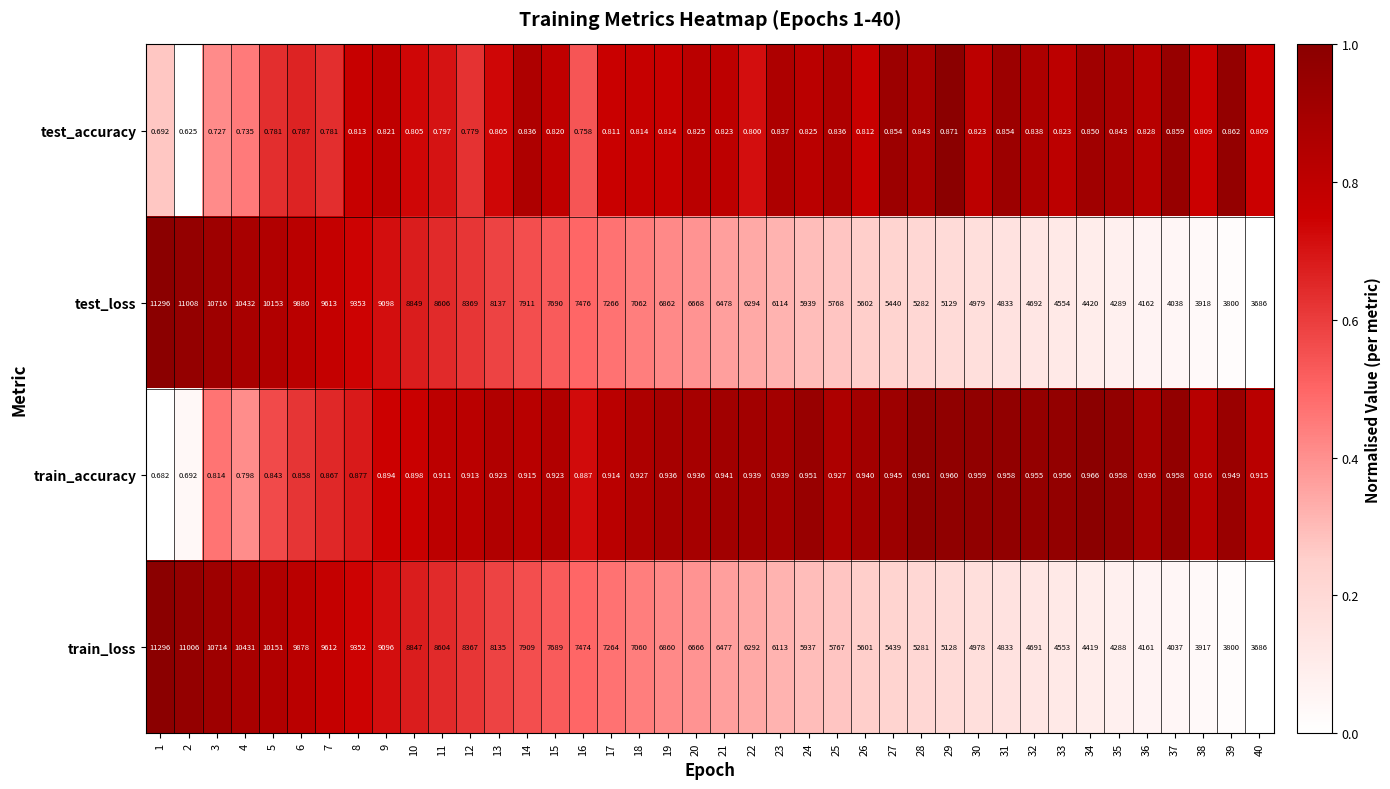

Rank the series at 9 from lowest to highest value.

test_accuracy, train_accuracy, train_loss, test_loss